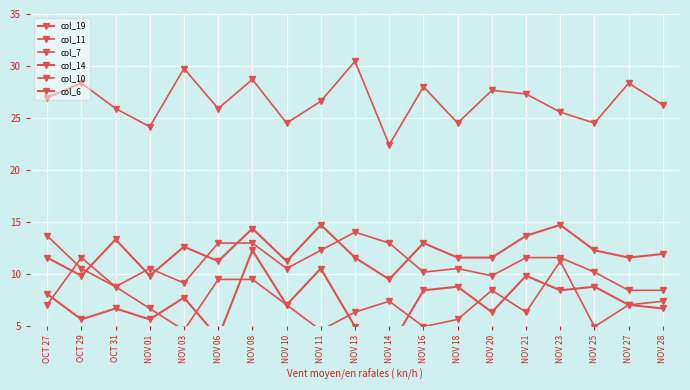

Is the value of col_7 at NOV 06 greater than the value of col_19 at OCT 31?

No